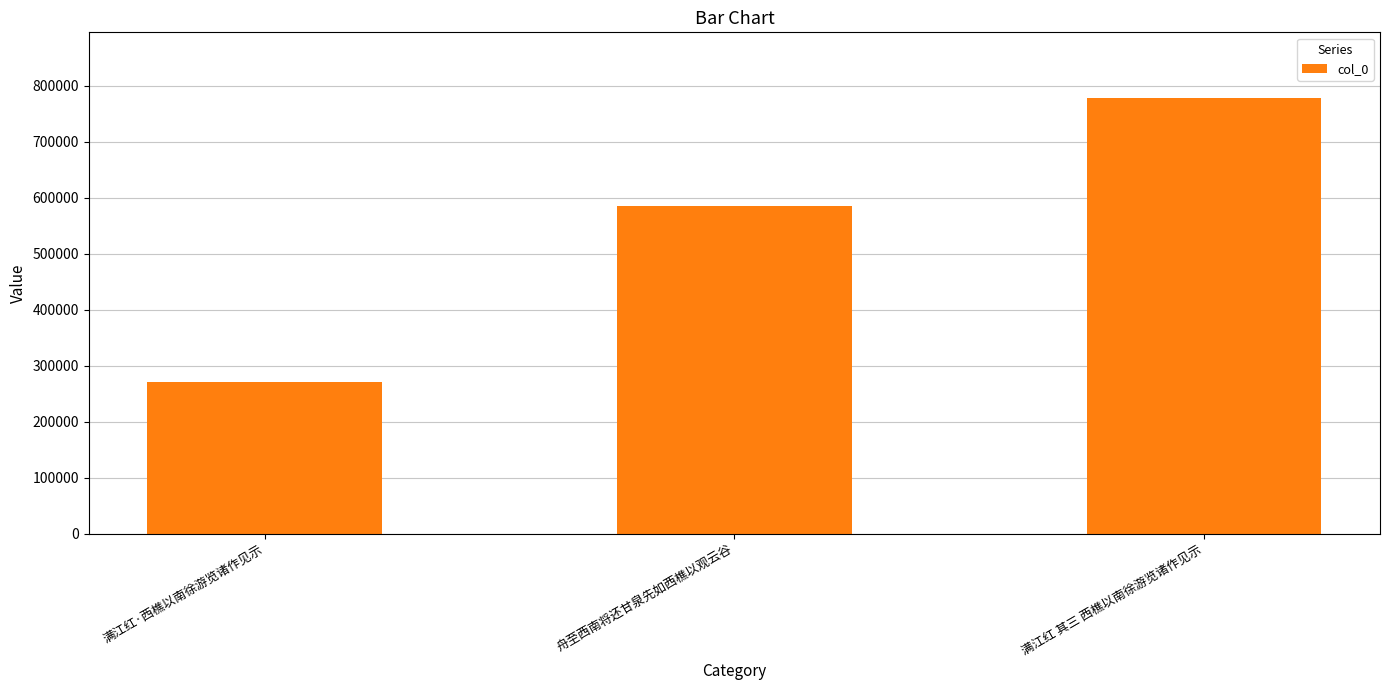

Is it true that the value at 满江红·西樵以南徐游览诸作见示 is 462200?

False